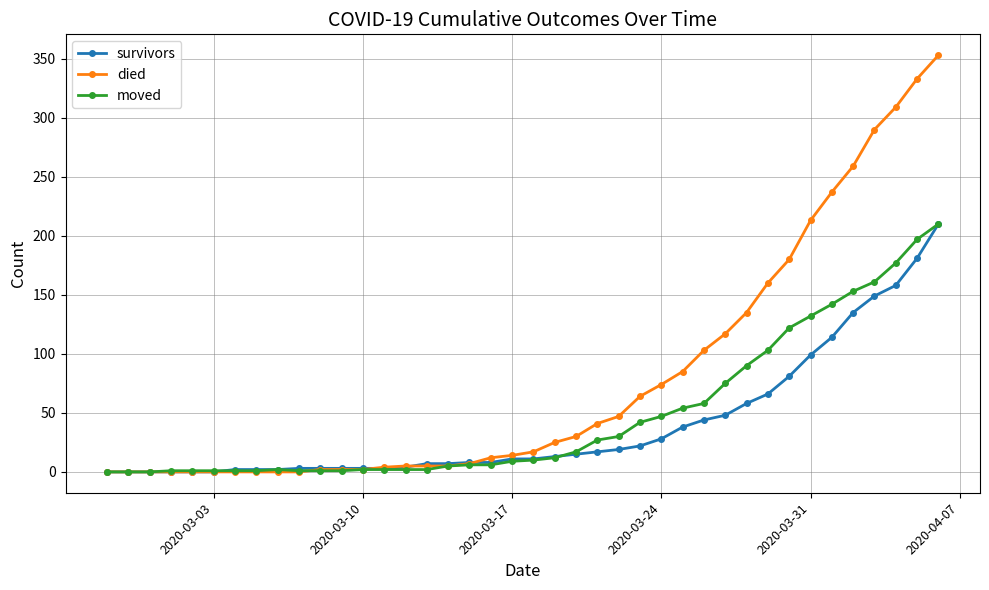

Which series has the largest total across all categories?

died